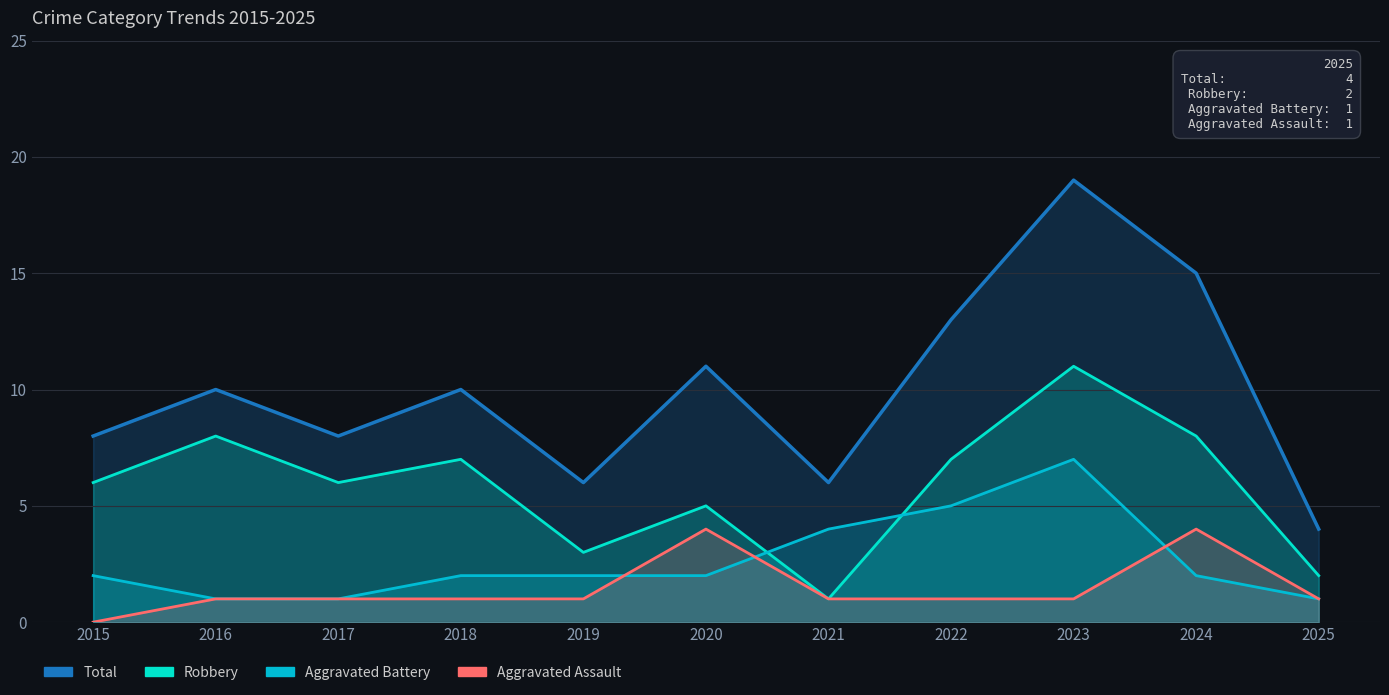

Does the chart display data point markers on the line(s)?

No